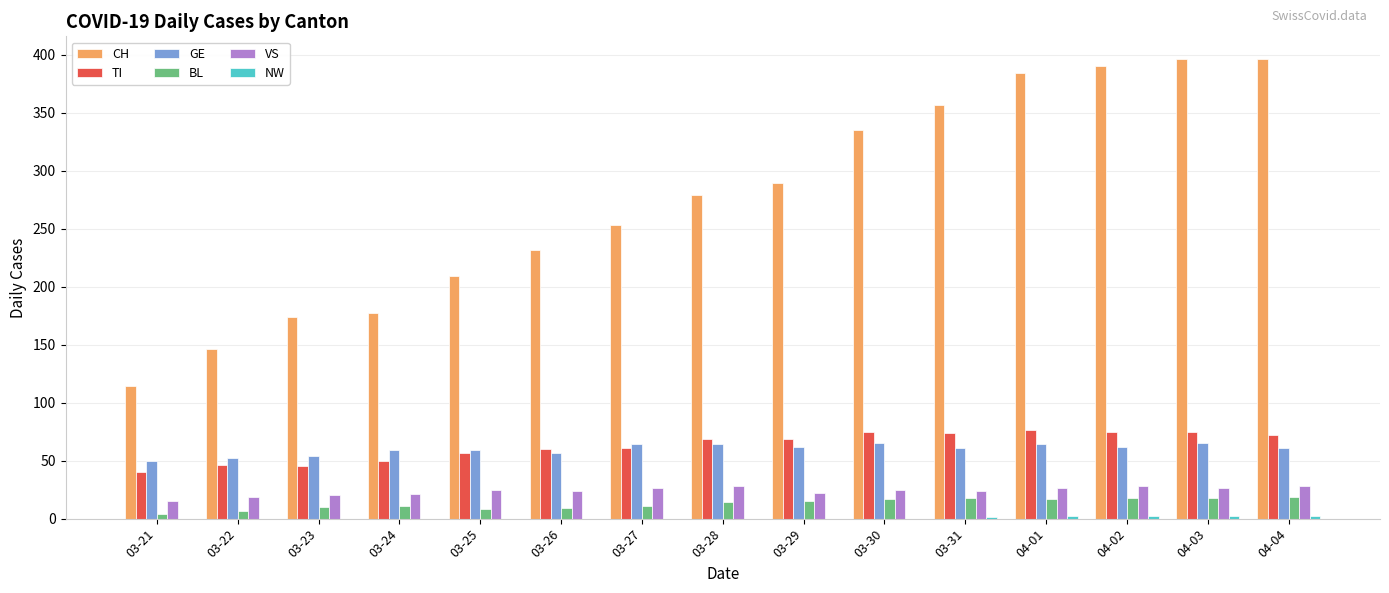

Which series has the widest spread of values?

CH